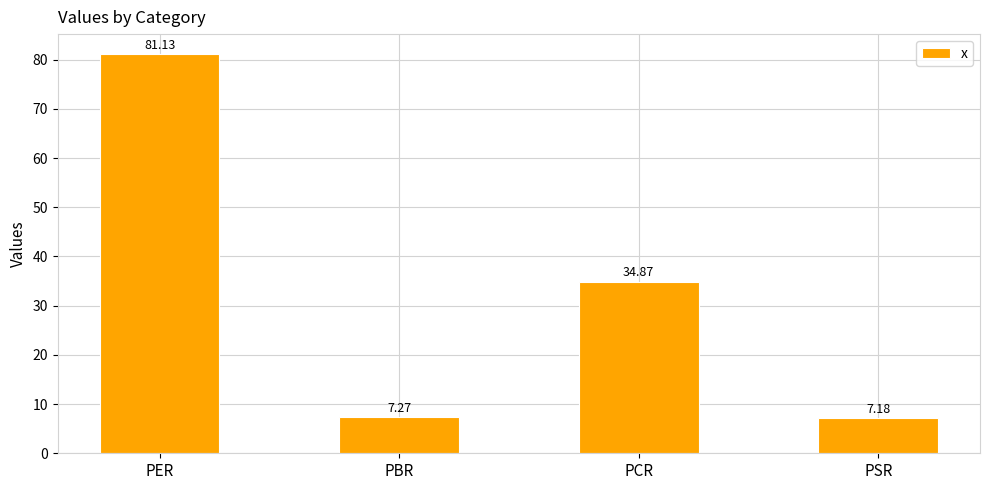

How many values exceed 34?

2